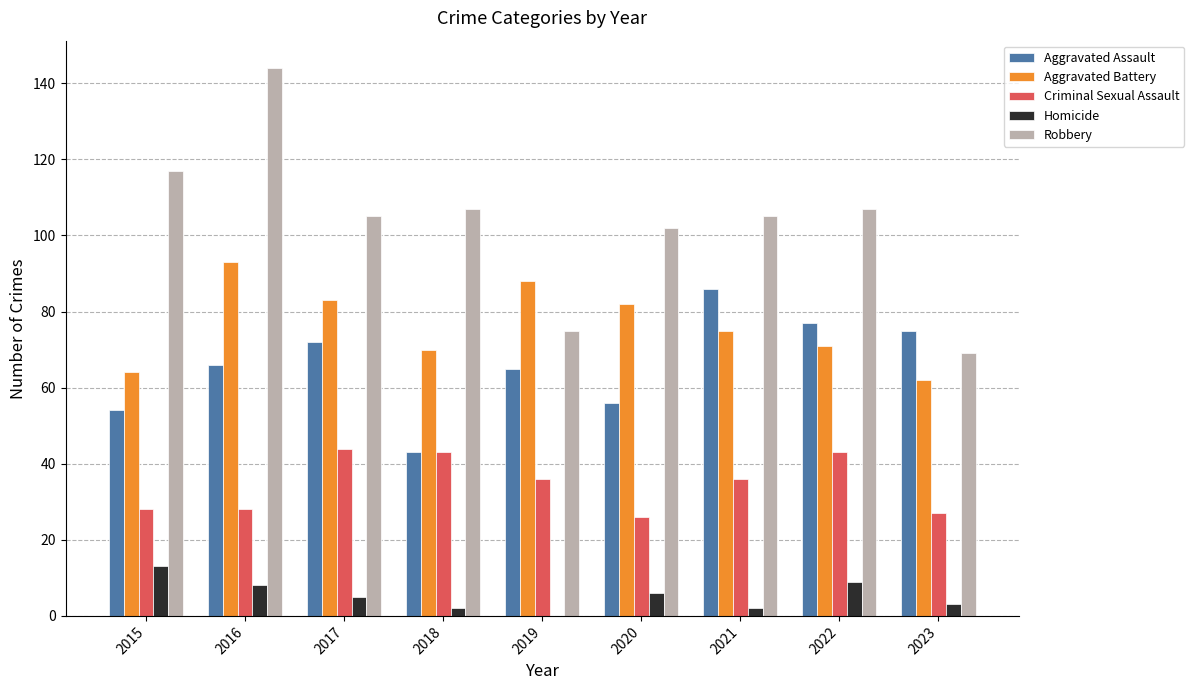

What is the highest value of the Homicide series?

13